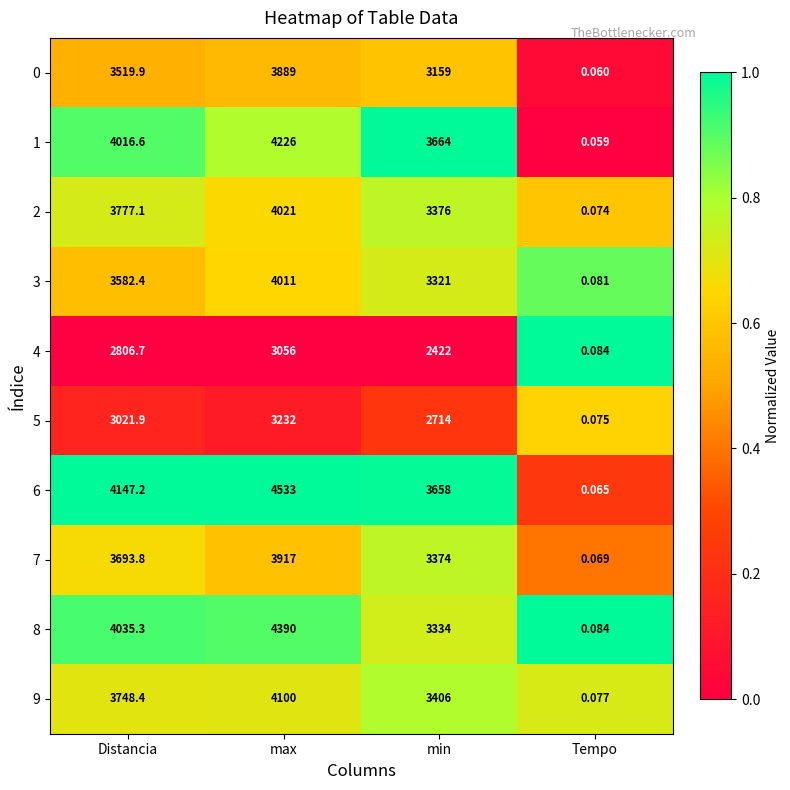

List the labels in order of 6 value, largest first.

max, Distancia, min, Tempo